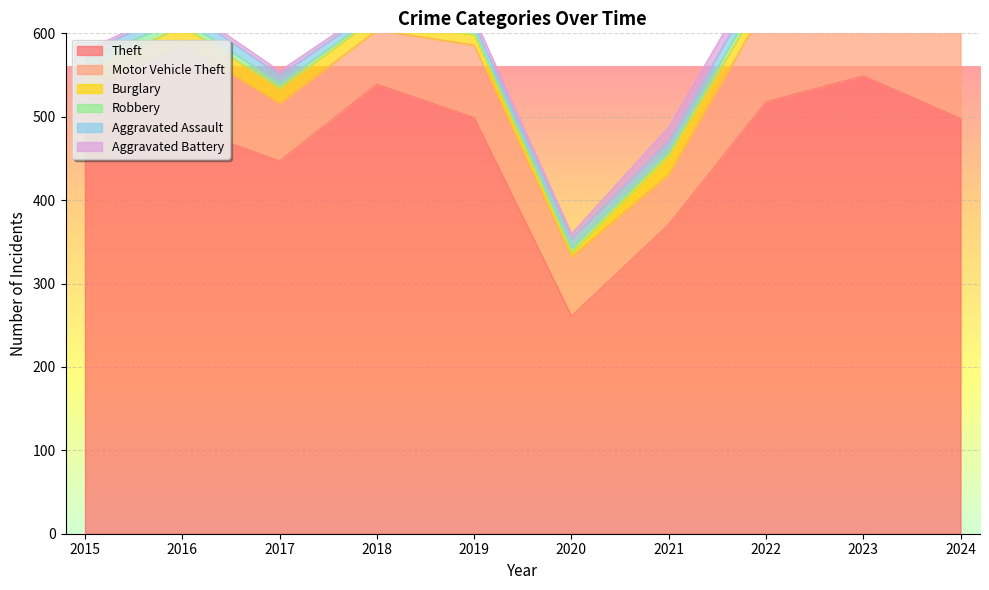

Which series has the largest range (max minus min)?

Theft